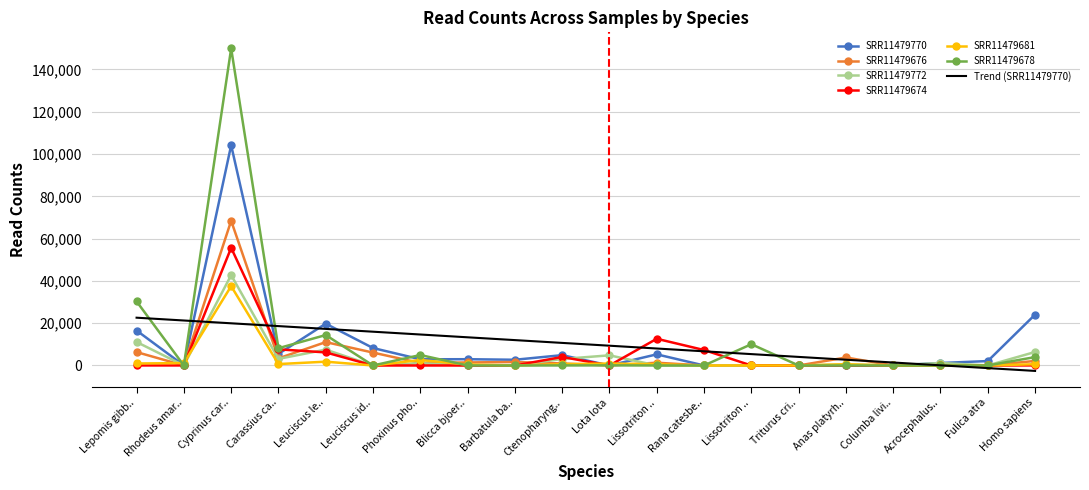

What are all the series names shown in the legend?

SRR11479770, SRR11479676, SRR11479772, SRR11479674, SRR11479681, SRR11479678, Trend (SRR11479770)